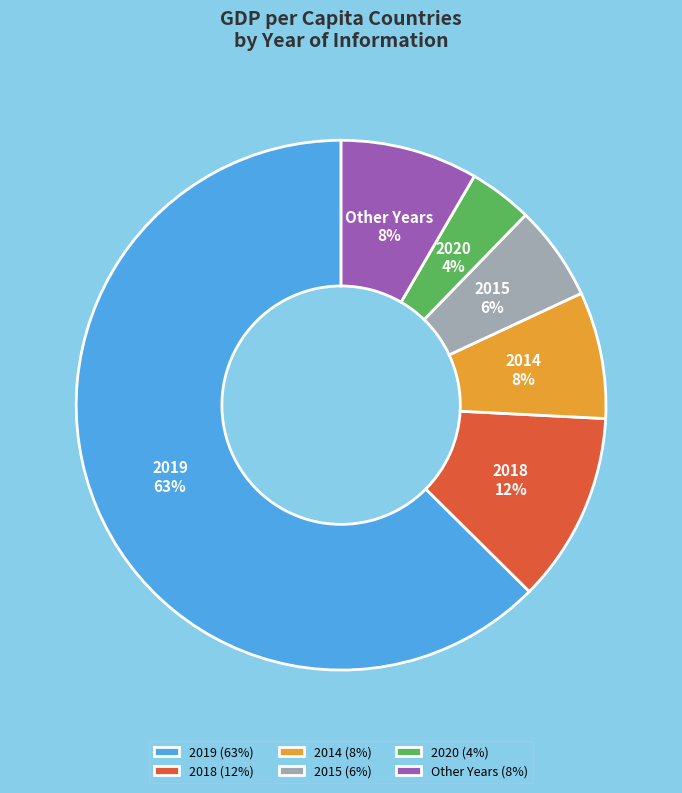

To the nearest percent, what is the average slice percentage?

17%